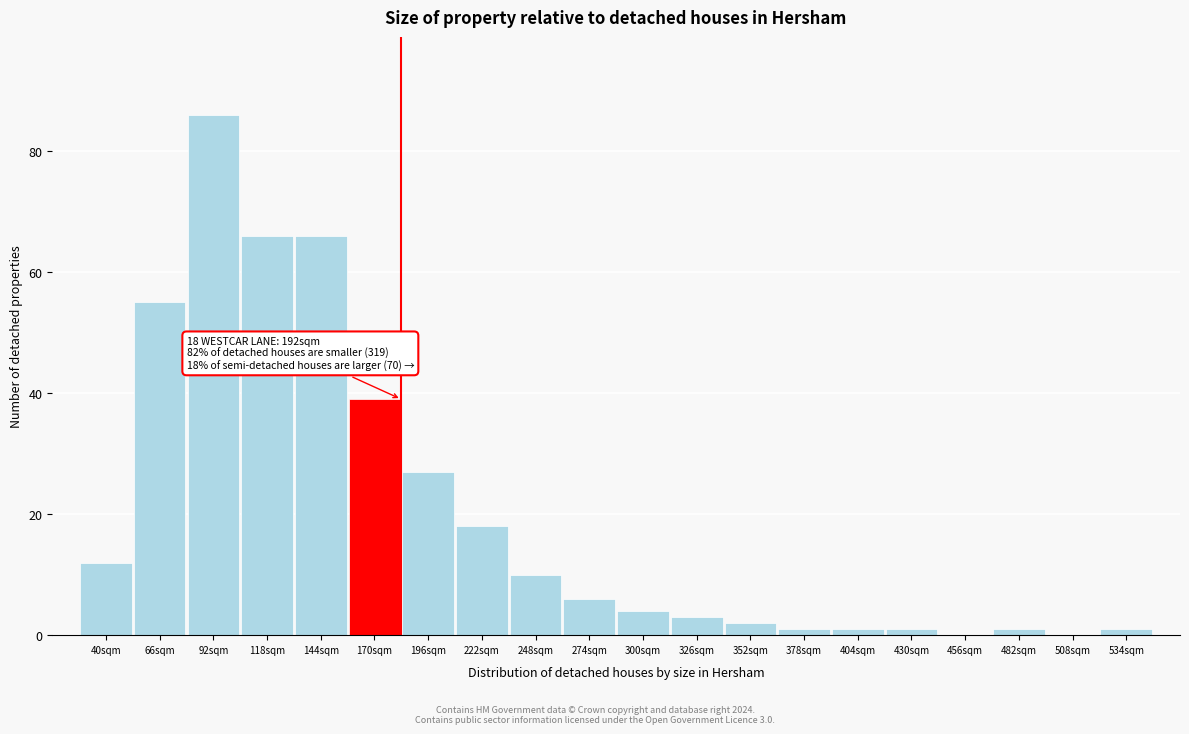

Reading left to right, what are all the values shown in this chart?

40sqm=12	66sqm=55	92sqm=86	118sqm=66	144sqm=66	170sqm=39	196sqm=27	222sqm=18	248sqm=10	274sqm=6	300sqm=4	326sqm=3	352sqm=2	378sqm=1	404sqm=1	430sqm=1	456sqm=0	482sqm=1	508sqm=0	534sqm=1